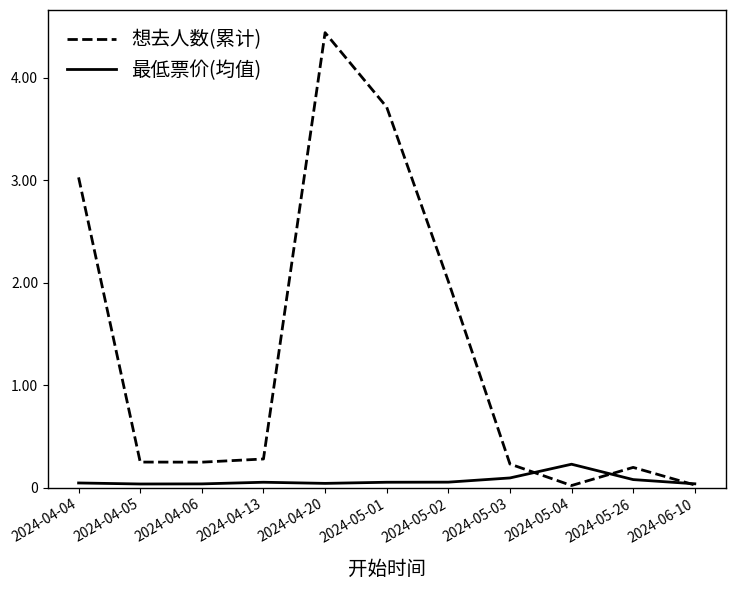

What are all the series names shown in the legend?

想去人数(累计), 最低票价(均值)